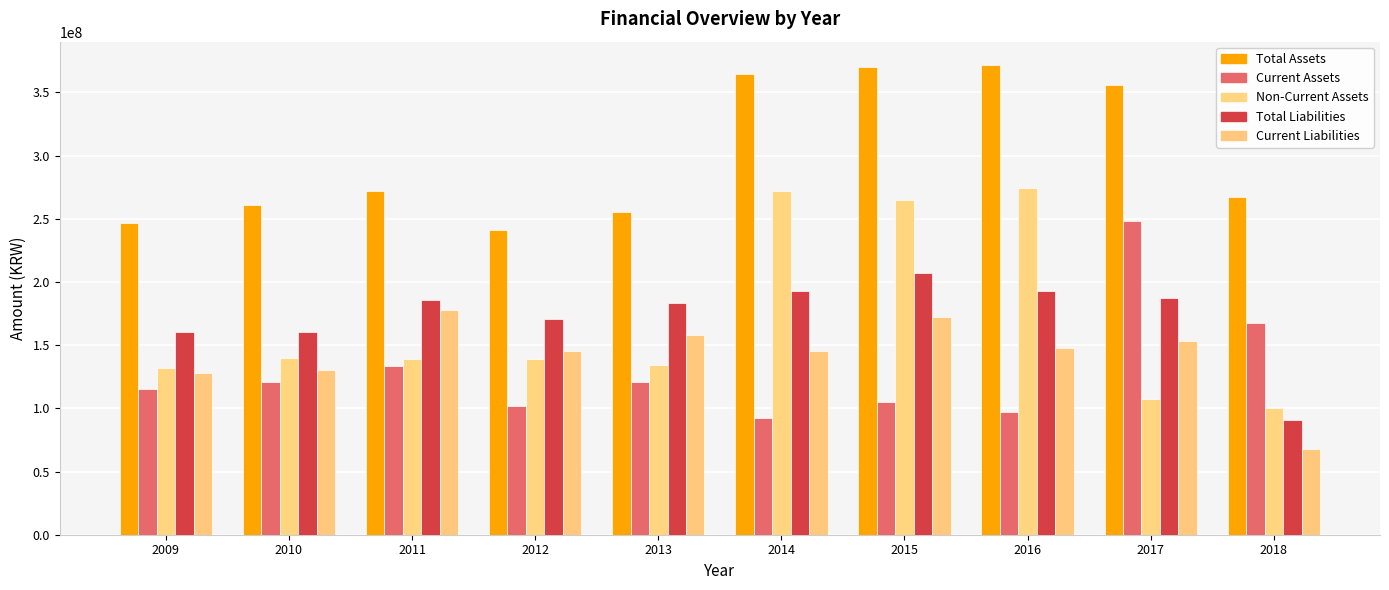

Are the bars grouped side by side (vs. stacked)?

Yes